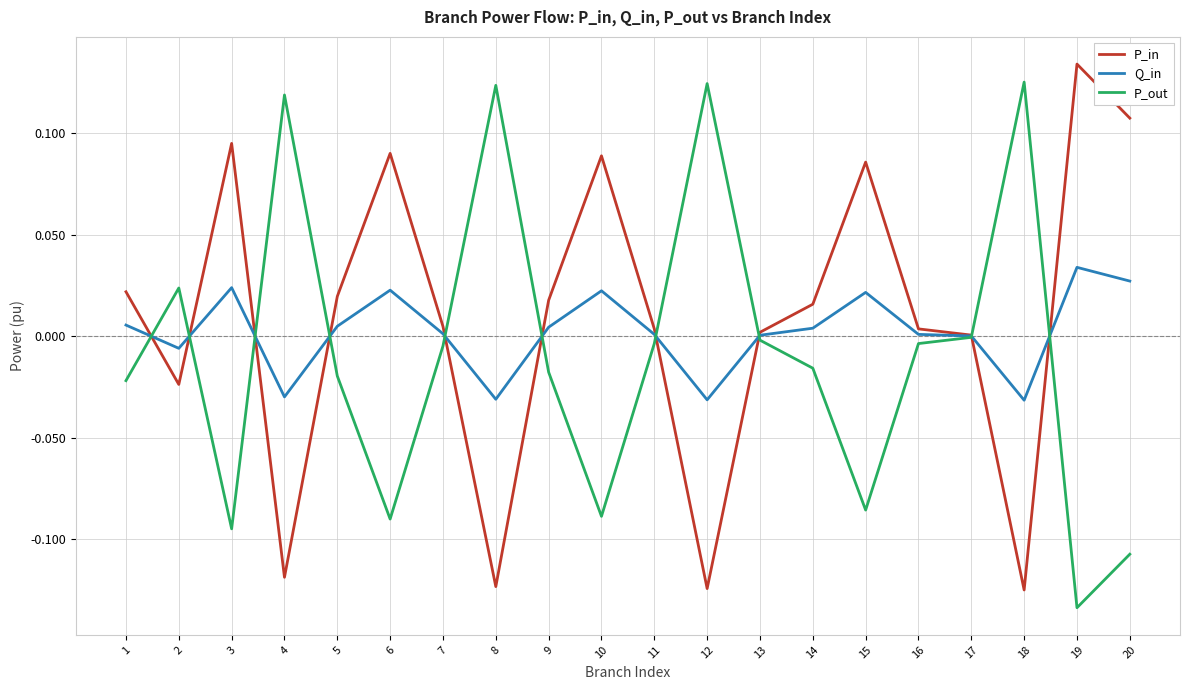

Where is the first local maximum for P_out?

2